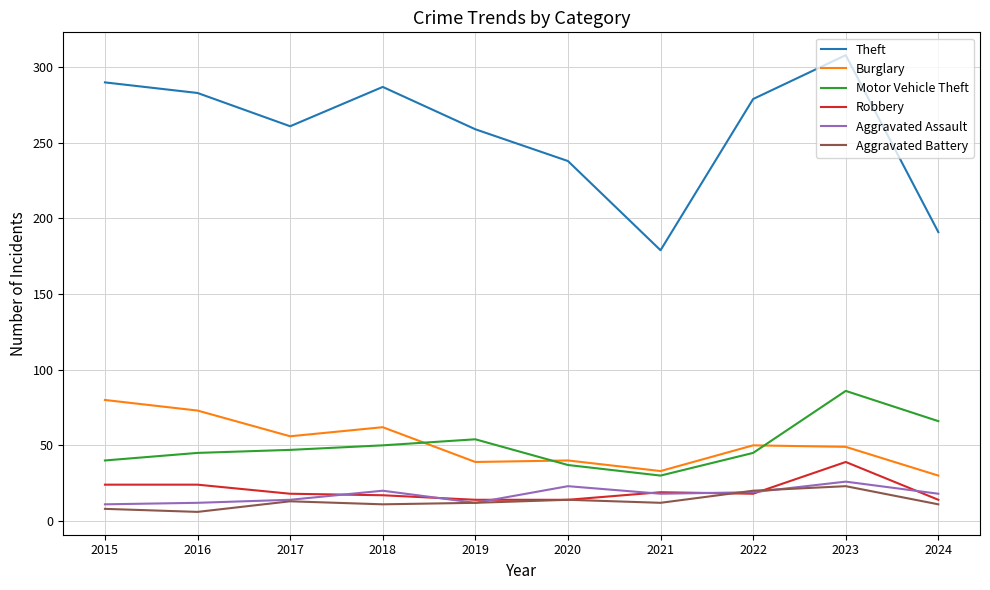

The value of Aggravated Assault at 2018 is 4. True or false?

False